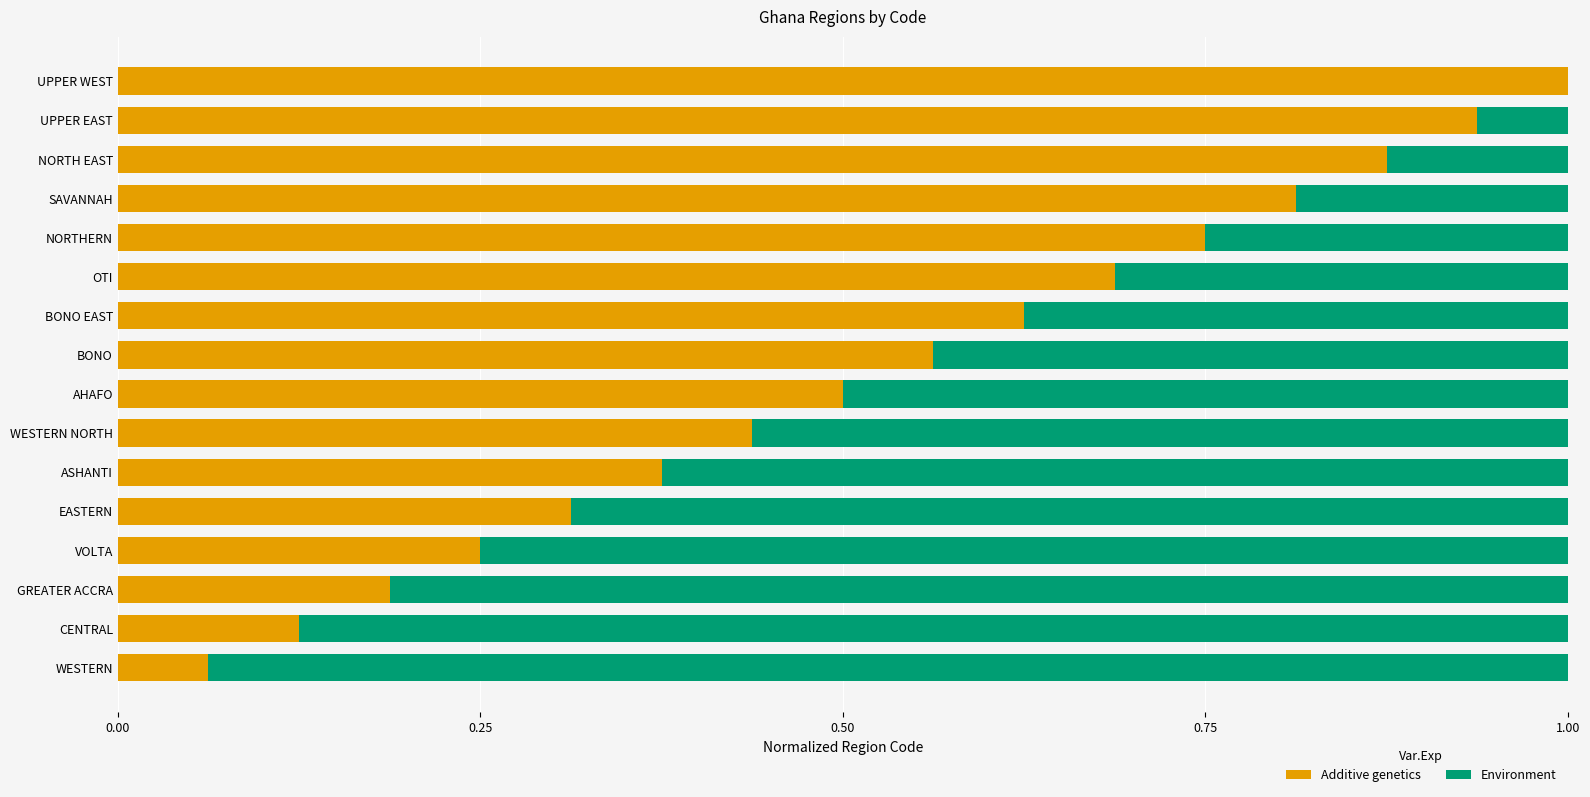

The value of Additive genetics at ASHANTI is 0.6. True or false?

False